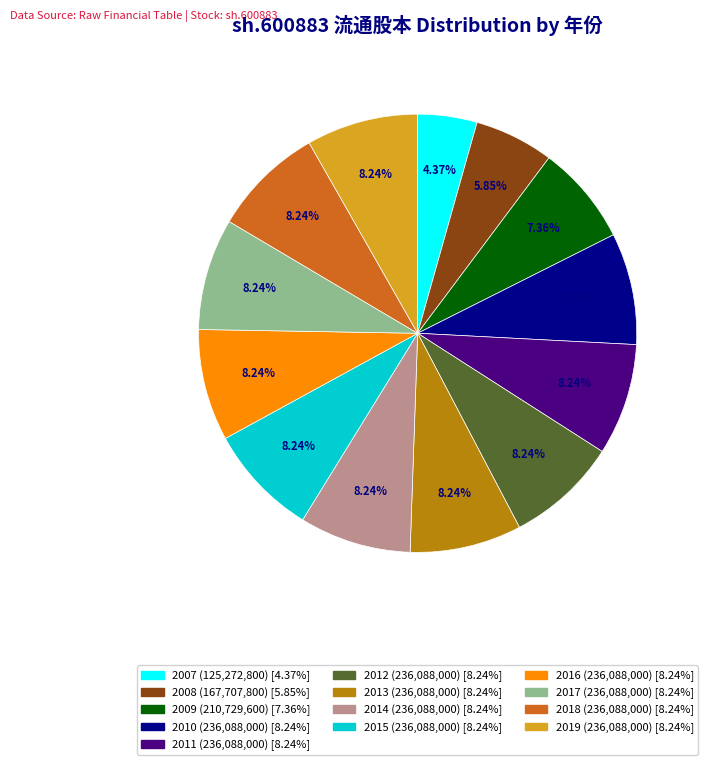

The 2010 slice represents 1% of the pie. True or false?

False